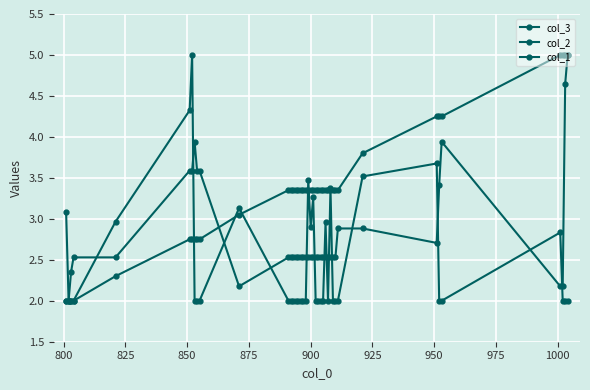

Does the chart have visible grid lines?

Yes